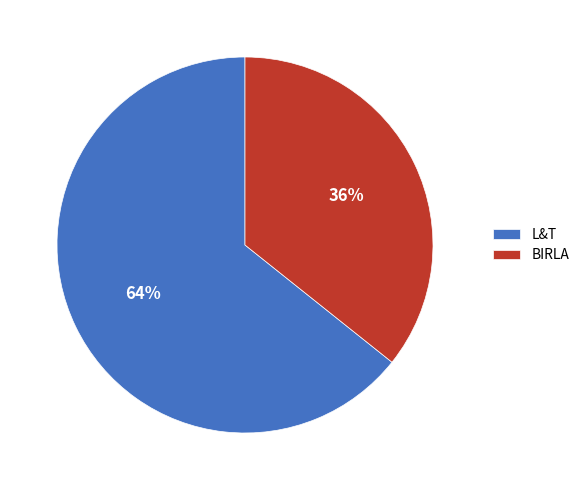

What percentage is the L&T slice, to the nearest percent?

64%